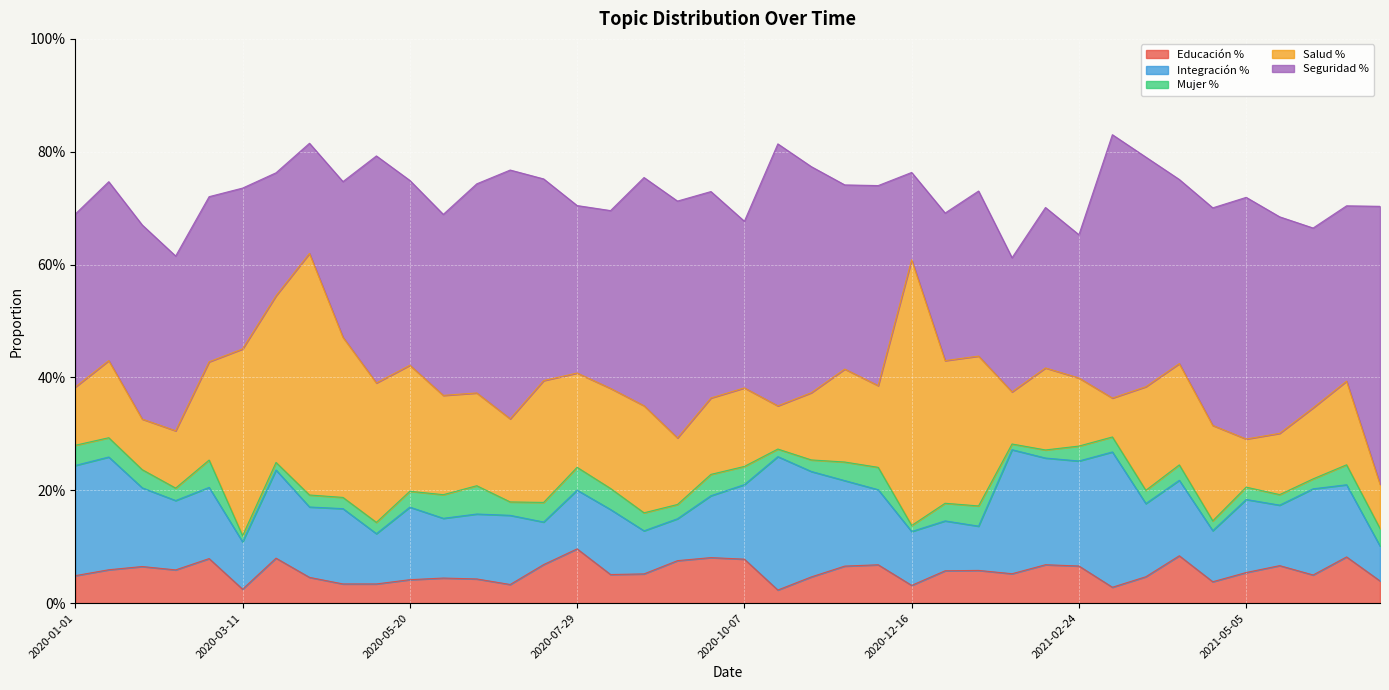

True or false: Seguridad % and Integración % cross at least once.

False